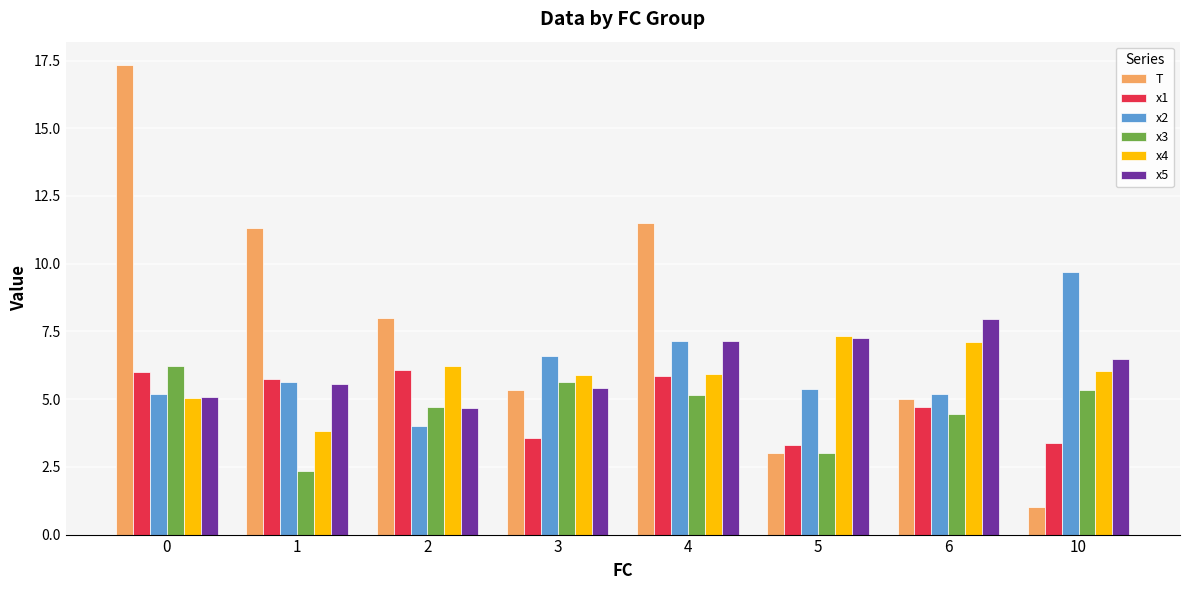

What is the value of the x2 bar at the 1st from the left?

5.2